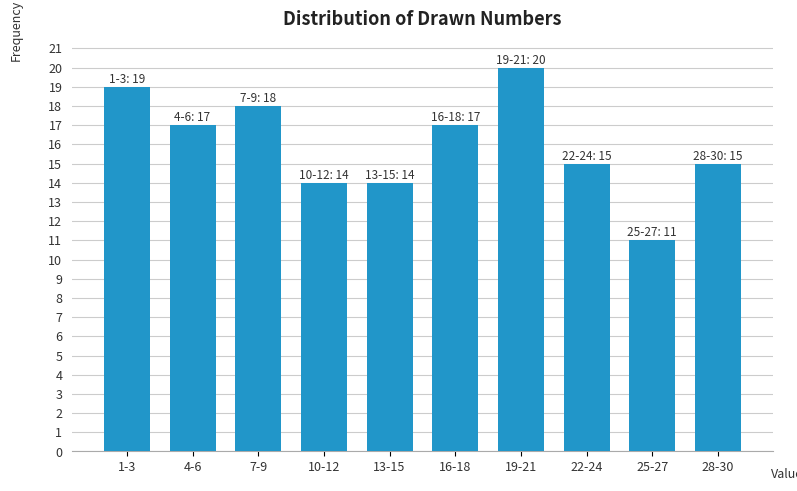

Reading left to right, transcribe all the data shown in this chart.

19	17	18	14	14	17	20	15	11	15